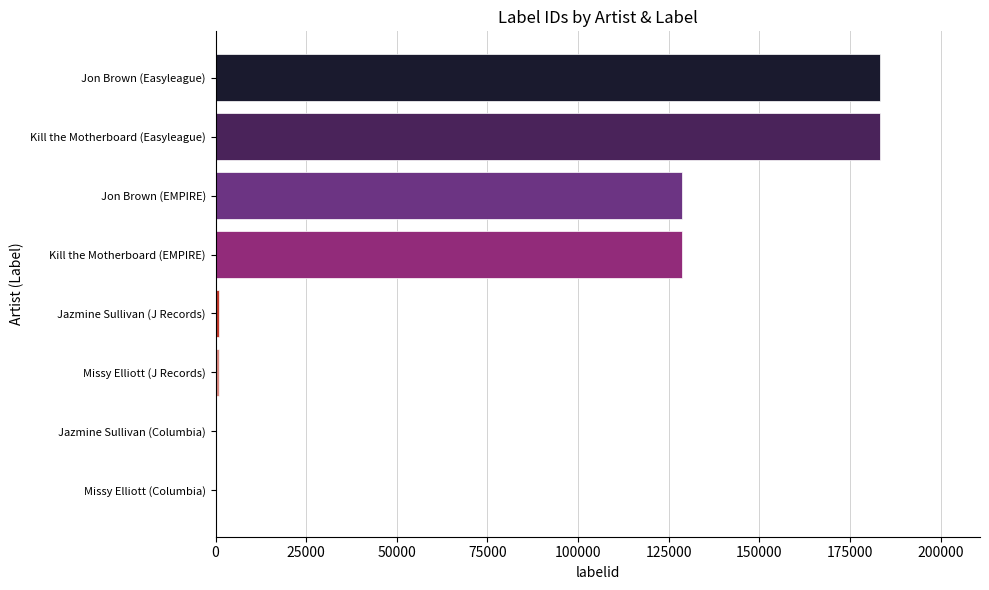

The value at Jon Brown (Easyleague) is 183385. True or false?

True